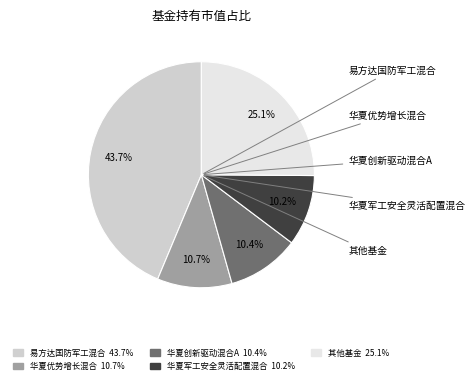

Does any single category account for the majority?

No